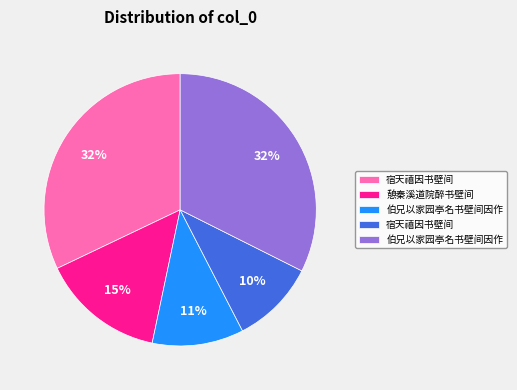

To the nearest percent, what is the difference between the largest and smallest slice percentages?

22%